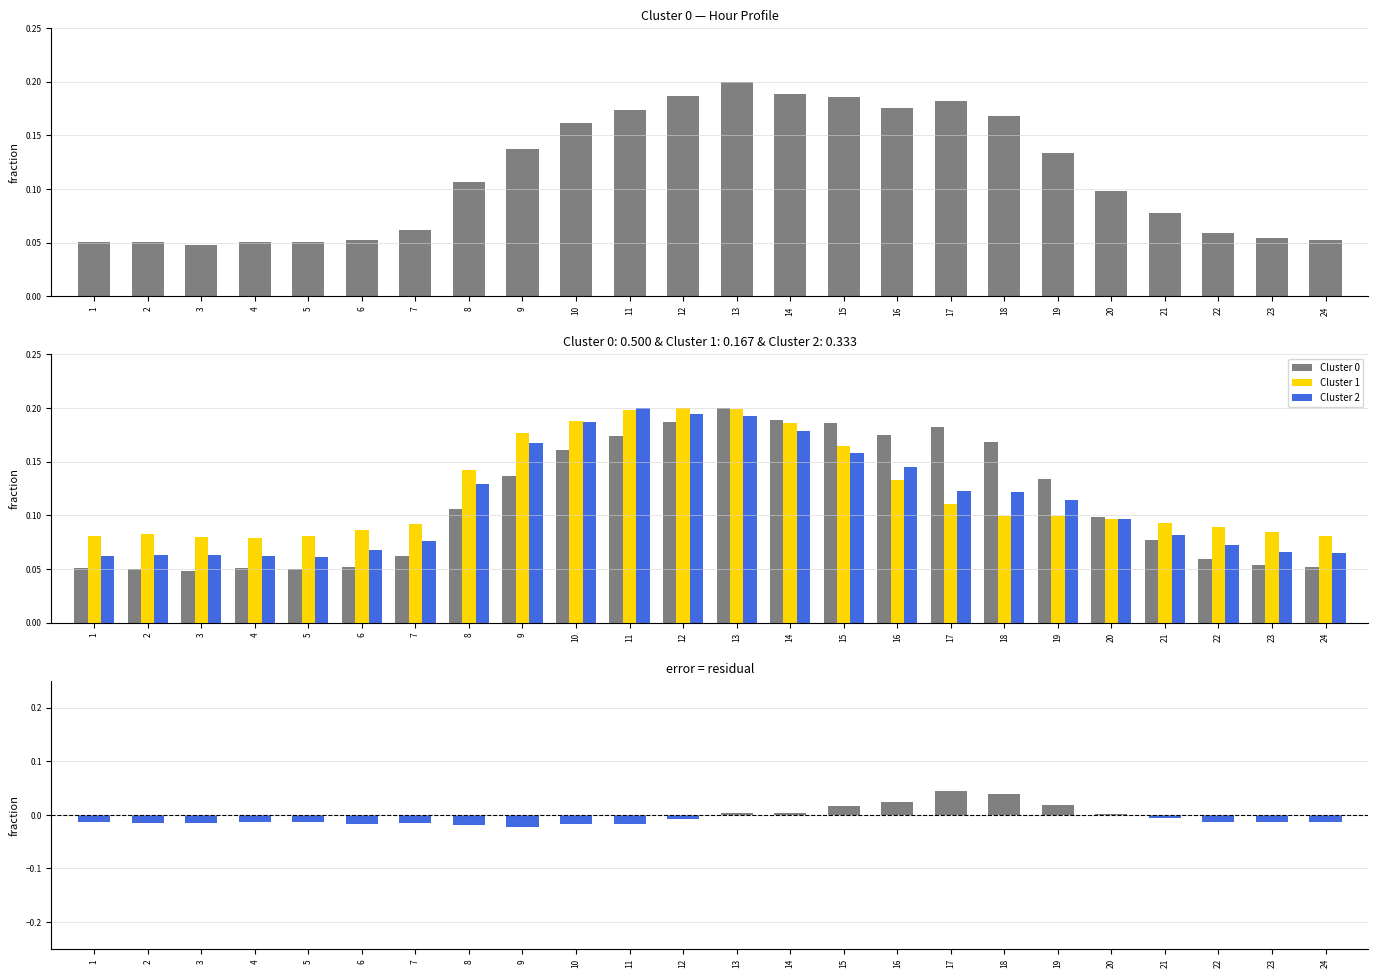

Reading left to right, extract all data points from this chart.

Cluster 0: 0.1	0.1	0.0	0.1	0.1	0.1	0.1	0.1	0.1	0.2	0.2	0.2	0.2	0.2	0.2	0.2	0.2	0.2	0.1	0.1	0.1	0.1	0.1	0.1
Cluster 1: 0.1	0.1	0.1	0.1	0.1	0.1	0.1	0.1	0.2	0.2	0.2	0.2	0.2	0.2	0.2	0.1	0.1	0.1	0.1	0.1	0.1	0.1	0.1	0.1
Cluster 2: 0.1	0.1	0.1	0.1	0.1	0.1	0.1	0.1	0.2	0.2	0.2	0.2	0.2	0.2	0.2	0.1	0.1	0.1	0.1	0.1	0.1	0.1	0.1	0.1
Cluster 0 - Mean: -0.0	-0.0	-0.0	-0.0	-0.0	-0.0	-0.0	-0.0	-0.0	-0.0	-0.0	-0.0	0.0	0.0	0.0	0.0	0.0	0.0	0.0	0.0	-0.0	-0.0	-0.0	-0.0